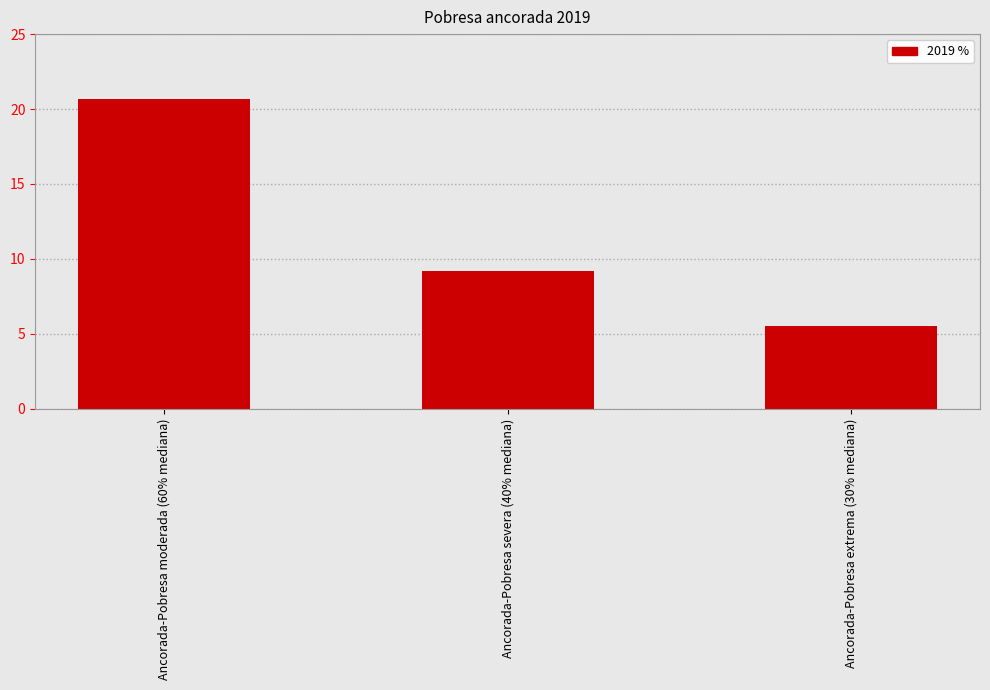

What is the sum of the values at Ancorada-Pobresa extrema (30% mediana) and Ancorada-Pobresa severa (40% mediana)?

14.7